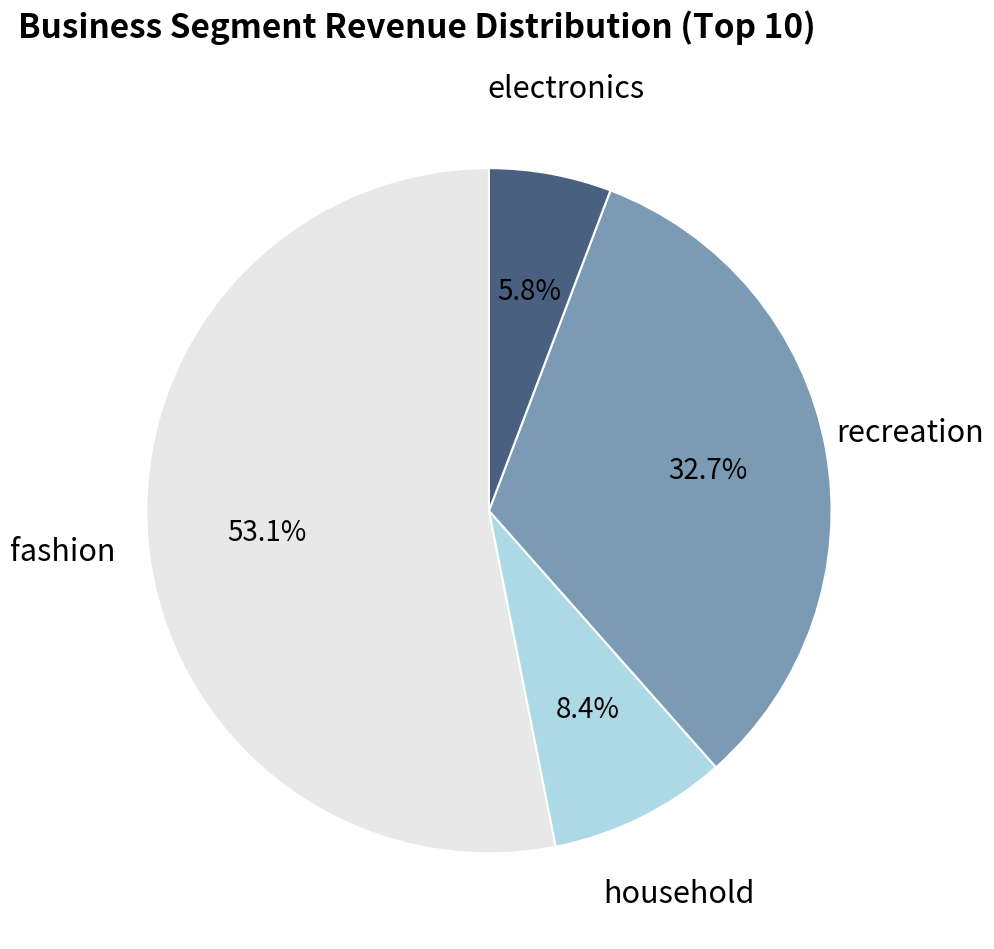

Combined, do household and fashion account for over 50%?

Yes